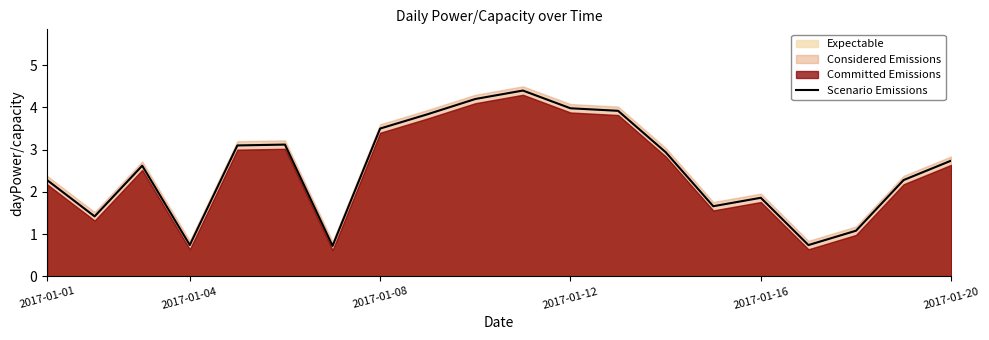

The value of Scenario Emissions at 2017-01-01 is 2.3. True or false?

True